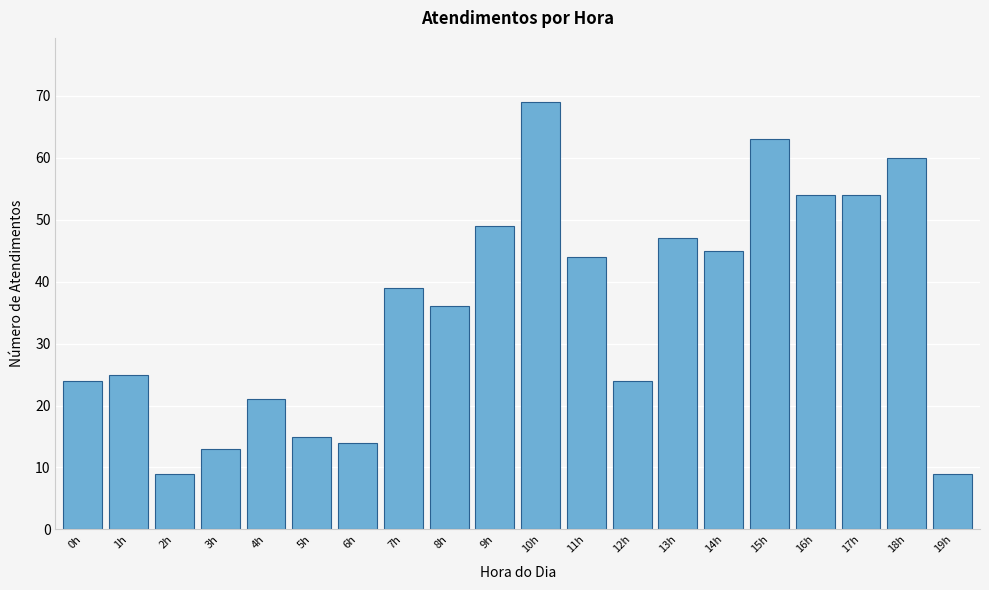

Reading left to right, transcribe all the data shown in this chart.

24	25	9	13	21	15	14	39	36	49	69	44	24	47	45	63	54	54	60	9